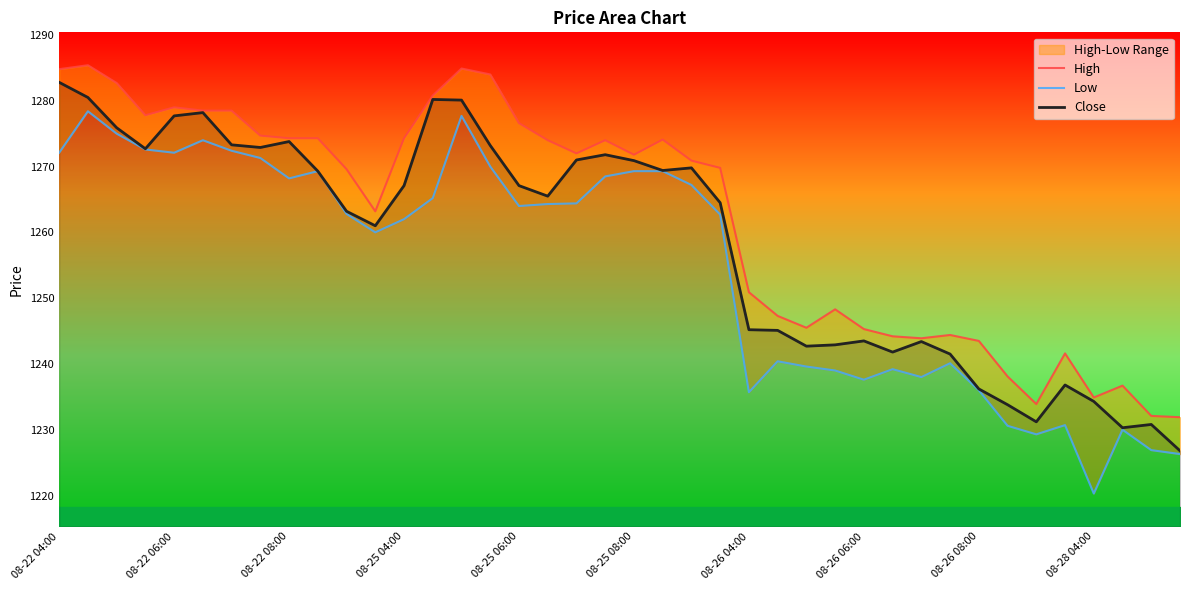

Which series has the largest total across all categories?

High